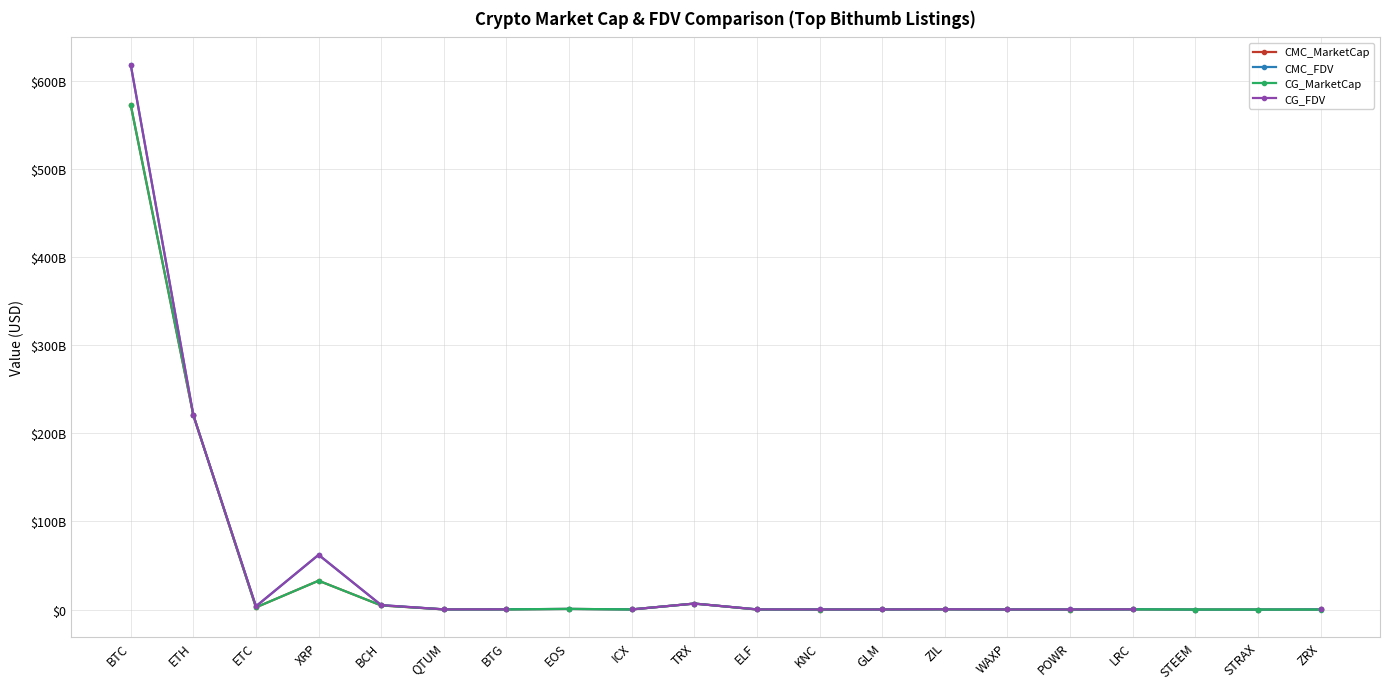

List the series in order of their peak value, lowest first.

CG_MarketCap, CMC_MarketCap, CG_FDV, CMC_FDV